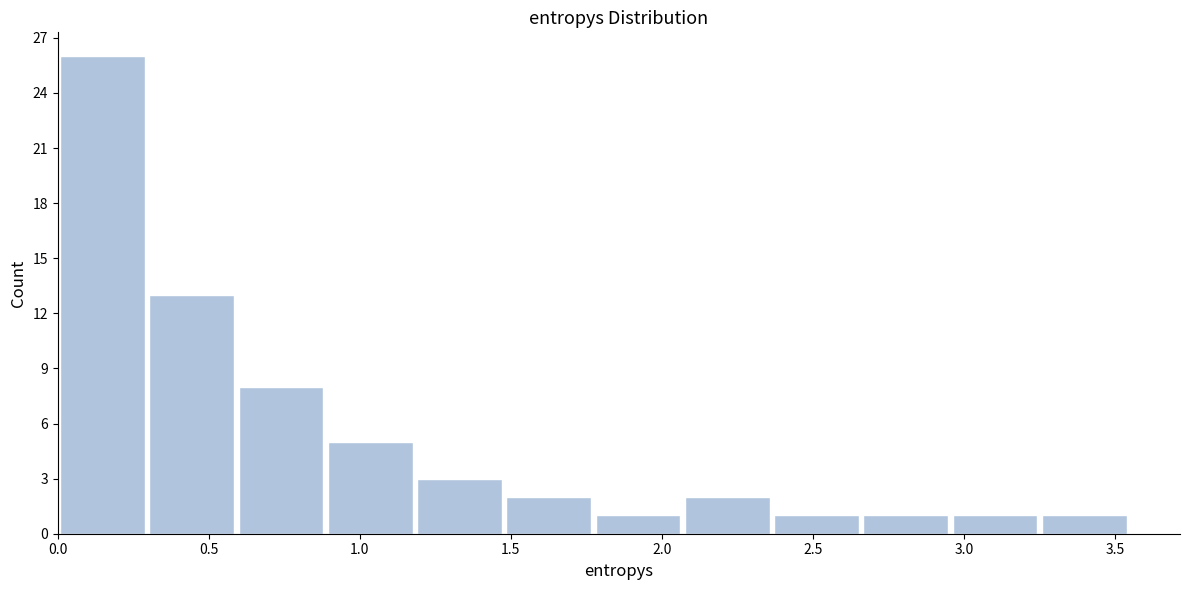

Reading left to right, transcribe this chart: for each bar, give the range it covers on the x-axis and its height. Neither the bar edges nor the heights are printed on the chart, so give them approximately, as read against the axes.

0.00 to 0.30: 26
0.30 to 0.60: 13
0.60 to 0.90: 8
0.90 to 1.20: 5
1.20 to 1.50: 3
1.50 to 1.75: 2
1.75 to 2.05: 1
2.05 to 2.35: 2
2.35 to 2.65: 1
2.65 to 2.95: 1
2.95 to 3.25: 1
3.25 to 3.55: 1